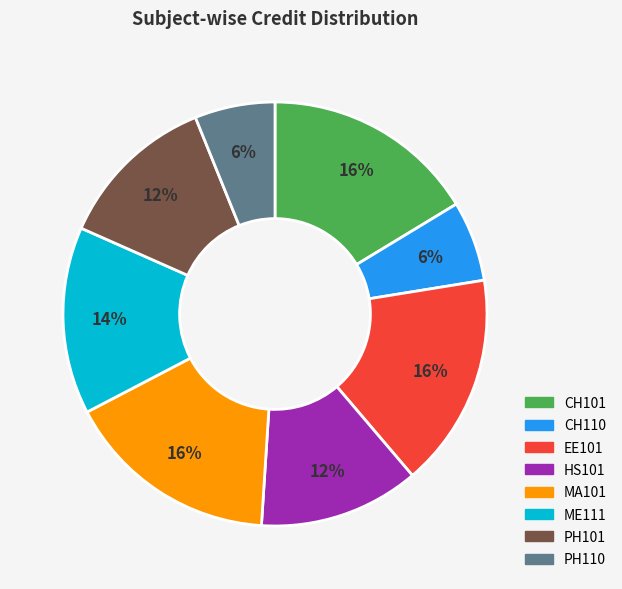

Is there any slice that represents more than half of the pie?

No